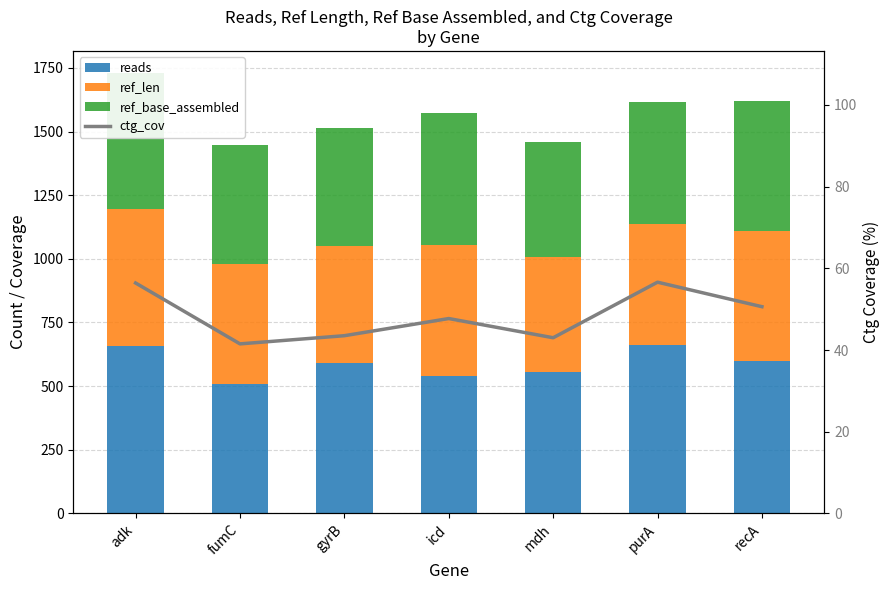

Reading left to right, list all the values displayed in this chart.

reads: adk=658.0	fumC=510.0	gyrB=592.0	icd=538.0	mdh=554.0	purA=660.0	recA=598.0
ref_len: adk=536.0	fumC=469.0	gyrB=460.0	icd=518.0	mdh=452.0	purA=478.0	recA=510.0
ref_base_assembled: adk=536.0	fumC=469.0	gyrB=460.0	icd=518.0	mdh=452.0	purA=478.0	recA=510.0
ctg_cov: adk=56.4	fumC=41.5	gyrB=43.5	icd=47.7	mdh=43.0	purA=56.6	recA=50.6